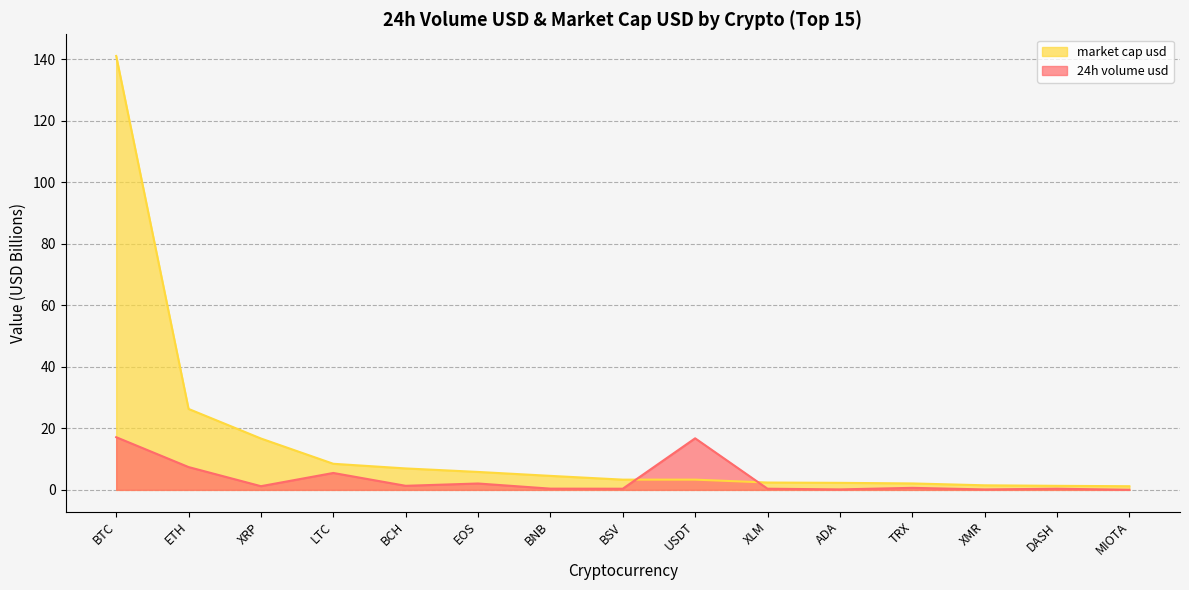

Between XMR and USDT, which is larger?

USDT